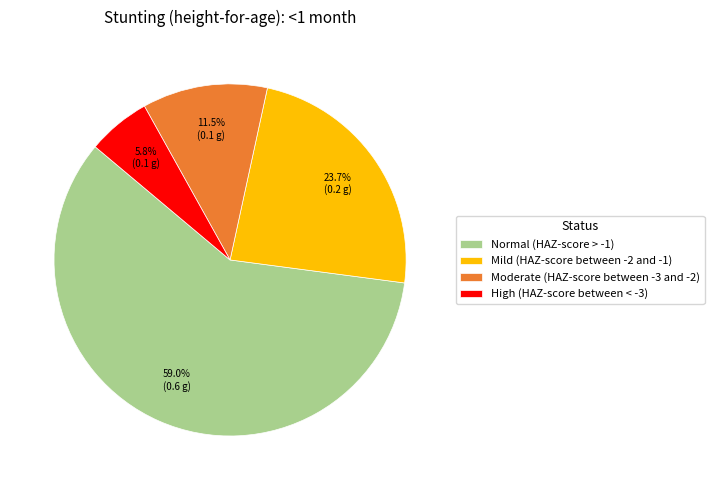

Is the sum of Moderate (HAZ-score between -3 and -2) and High (HAZ-score between < -3) greater than half?

No